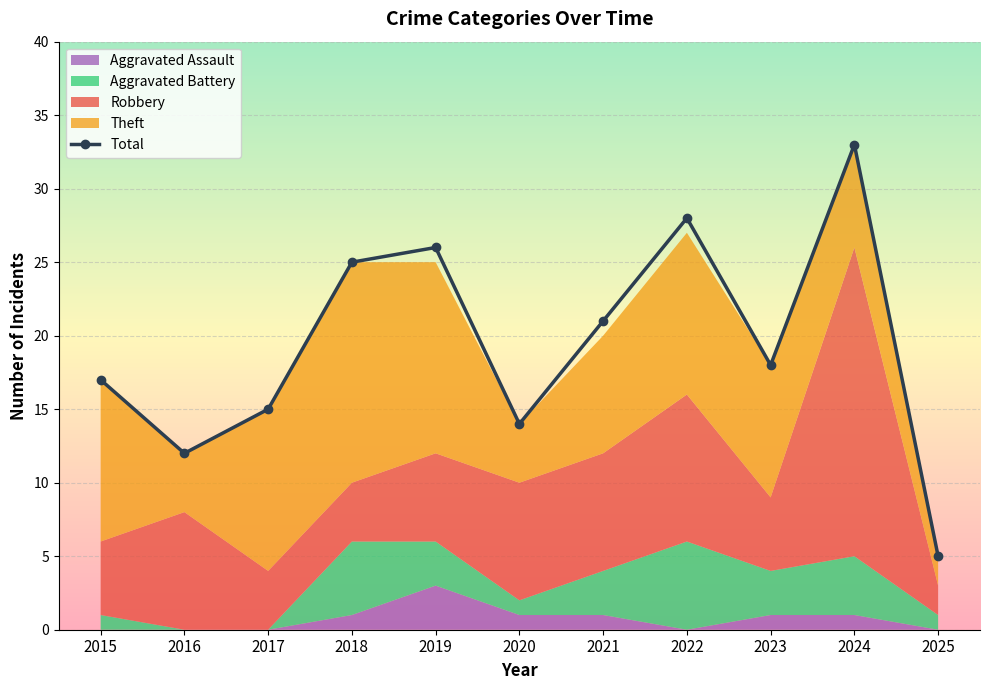

How many values exceed 18?

5